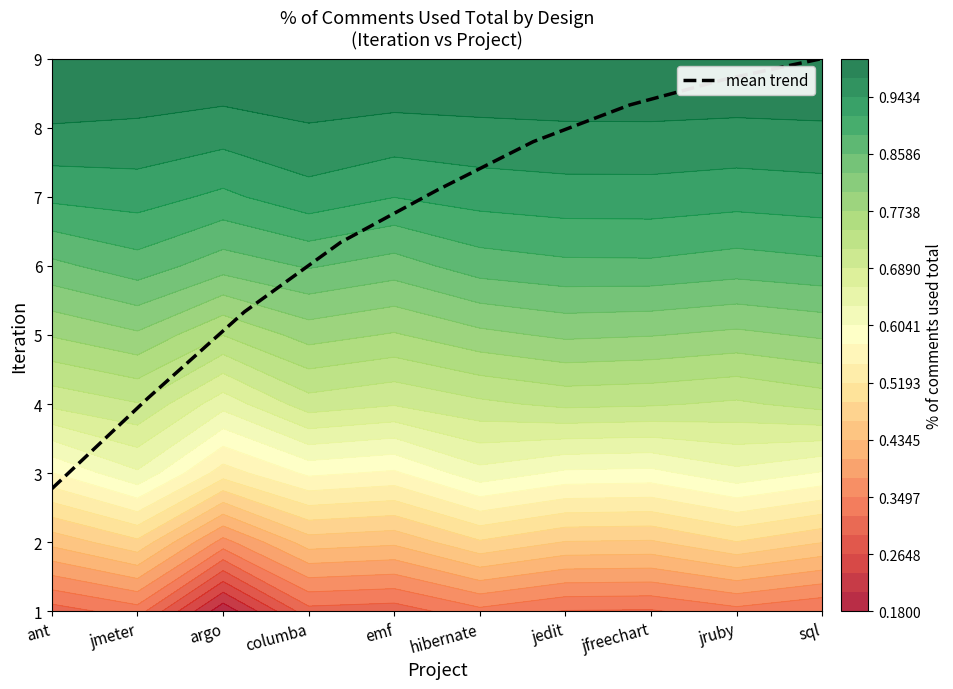

Which category has the lowest value in the mean trend series?

ant